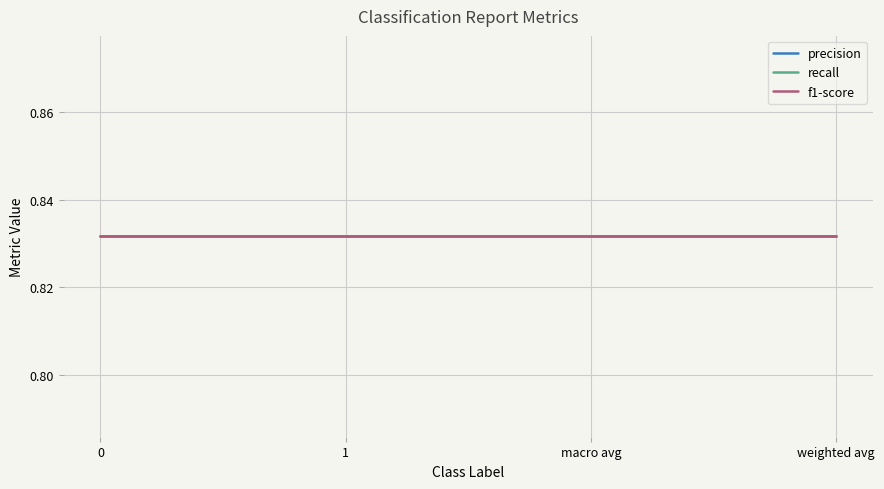

At which category is the sum across all series the highest?

macro avg